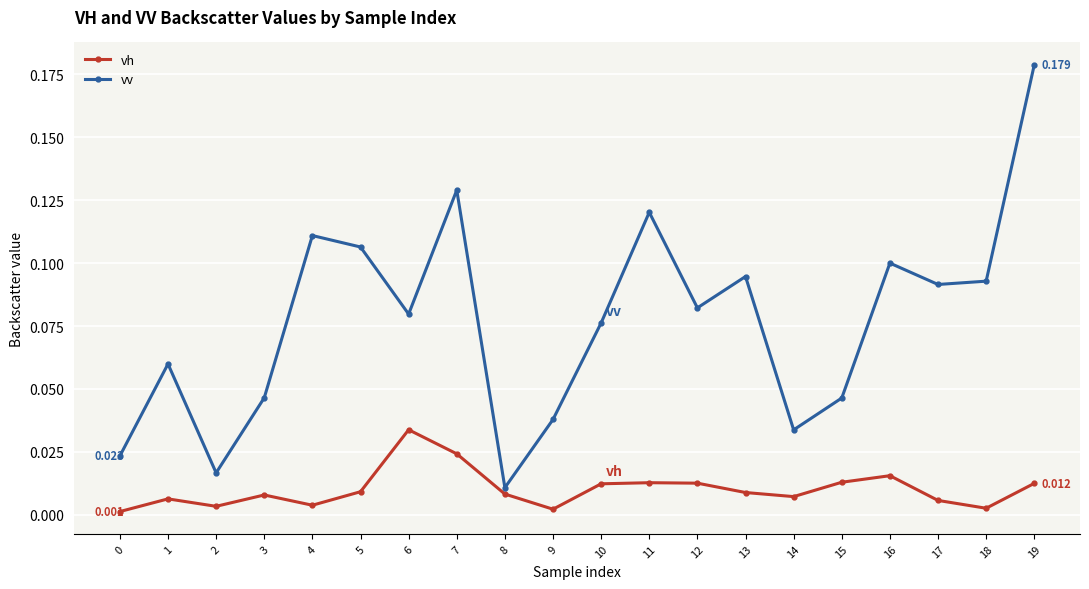

What is the sum of all vv values?

1.5